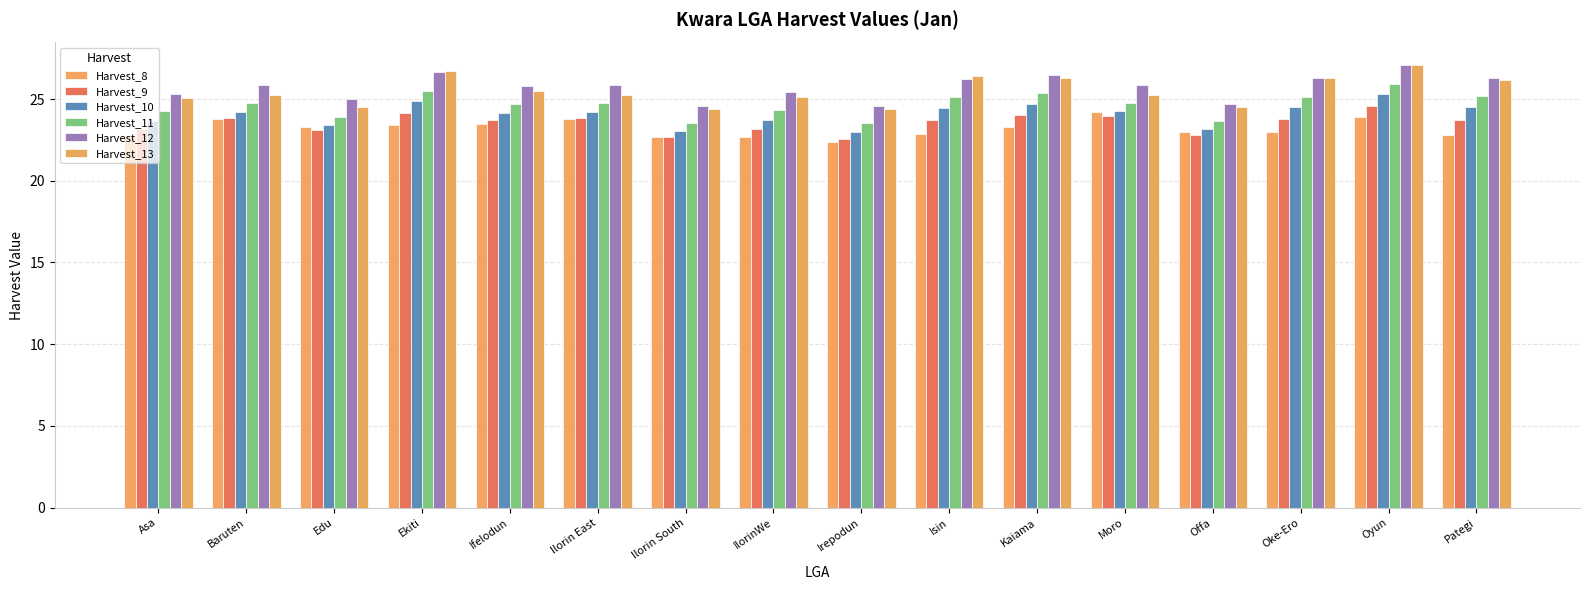

What is the sum of all Harvest_12 values?

412.1